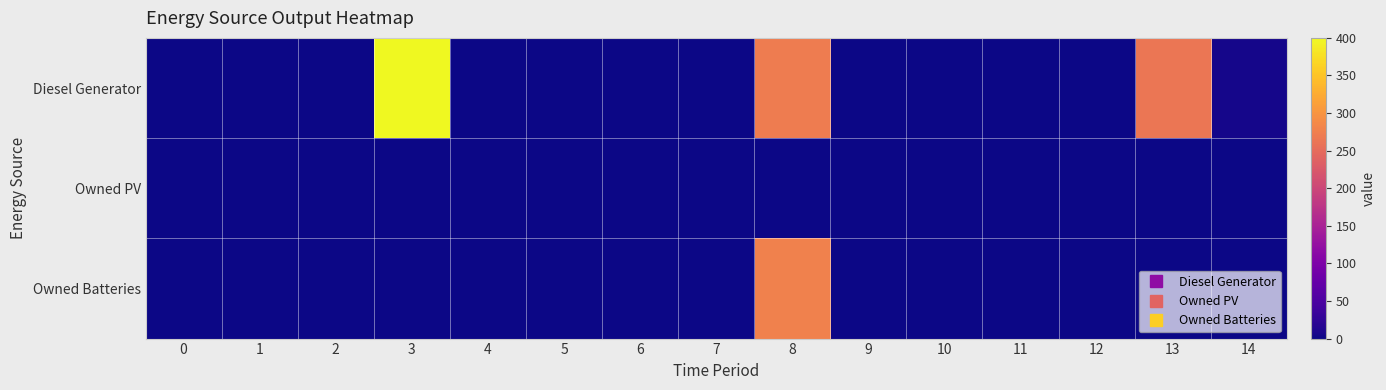

Reading right to left, transcribe all the data shown in this chart.

Diesel Generator: 14=5	13=264	12=0	11=0	10=0	9=0	8=271	7=0	6=0	5=0	4=0	3=400	2=0	1=0	0=0
Owned PV: 14=0	13=0	12=0	11=0	10=0	9=0	8=0	7=0	6=0	5=0	4=0	3=0	2=0	1=0	0=0
Owned Batteries: 14=0	13=0	12=0	11=0	10=0	9=1	8=278	7=0	6=0	5=0	4=0	3=0	2=0	1=0	0=0